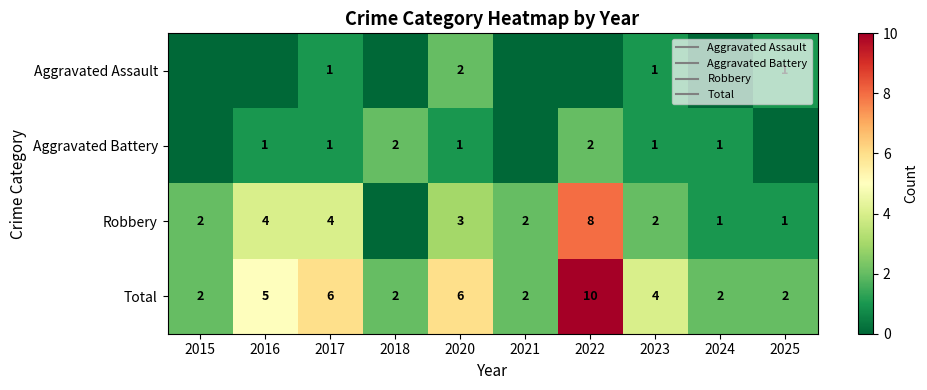

What is the difference between the second highest and second lowest values in the Robbery series?

3